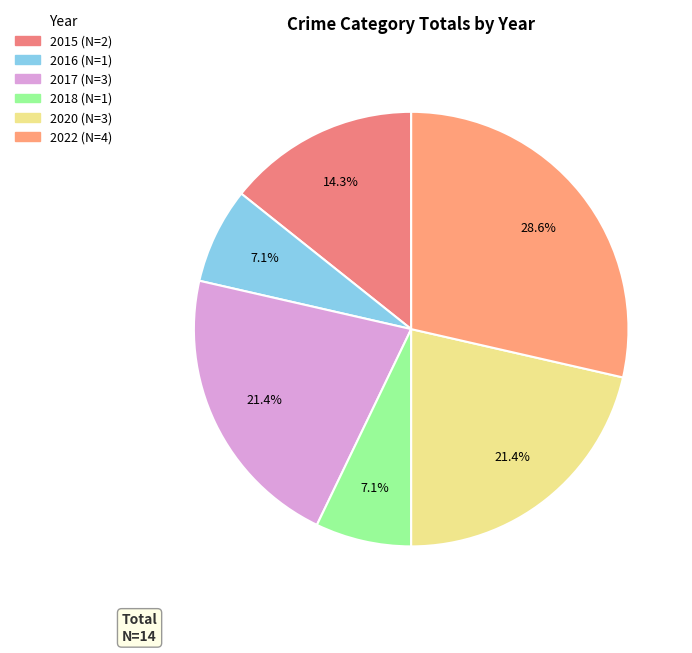

What is the ratio of the value at 2022 to the value at 2016?

4.0